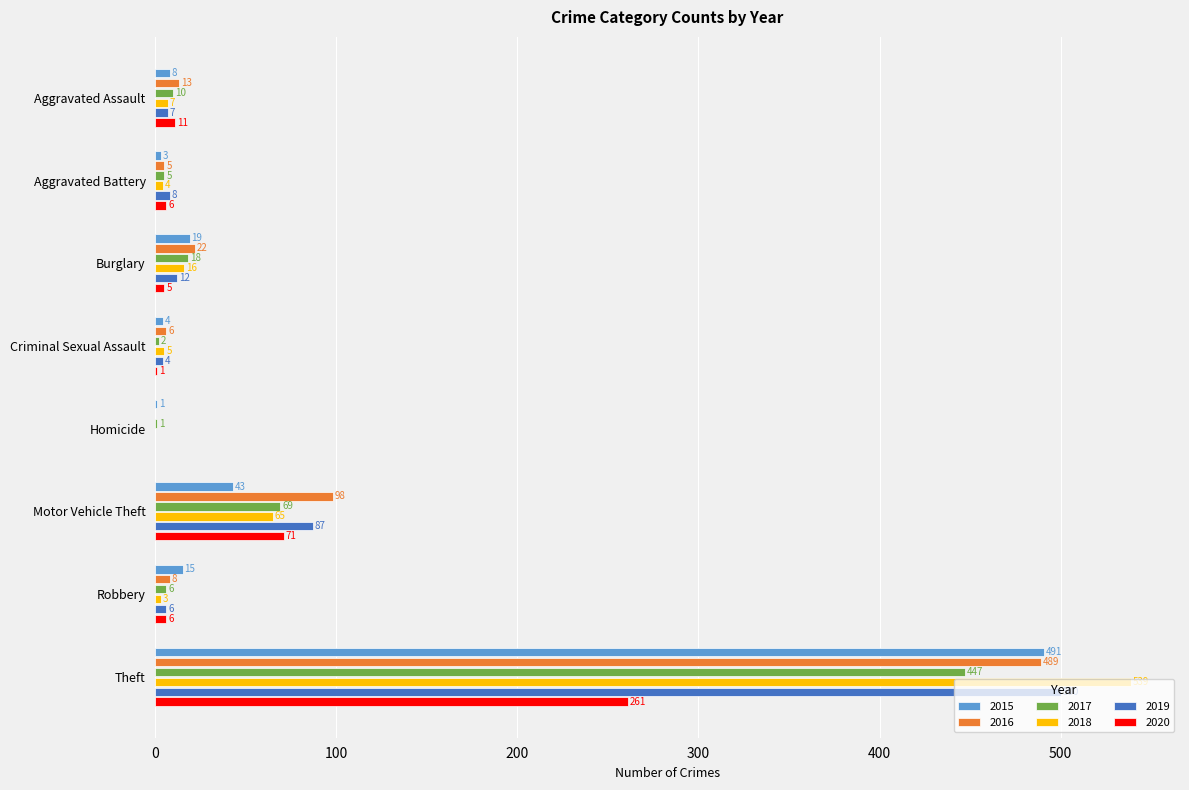

Where is 2019 nearest to the value 250?

Motor Vehicle Theft